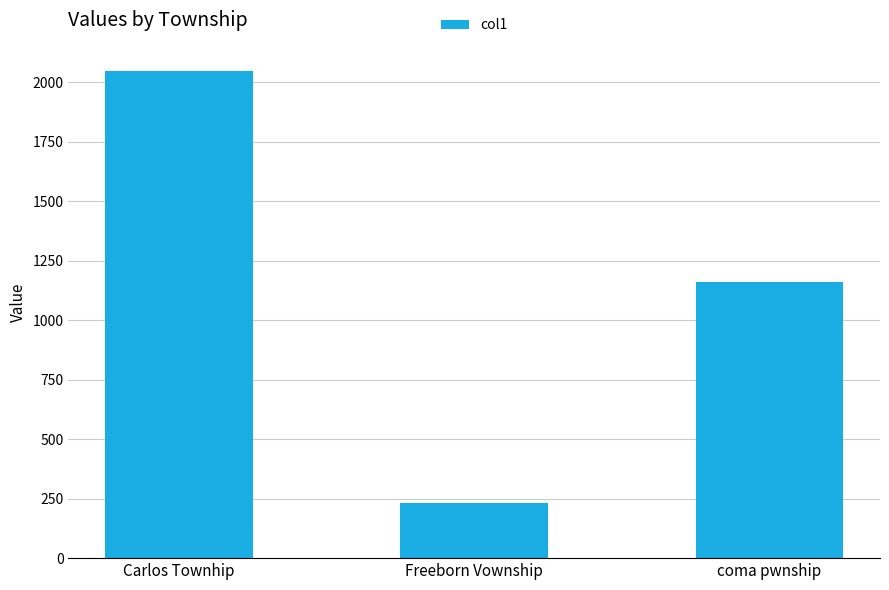

Approximately how many times larger is the value at coma pwnship compared to Freeborn Vownship?

5.0